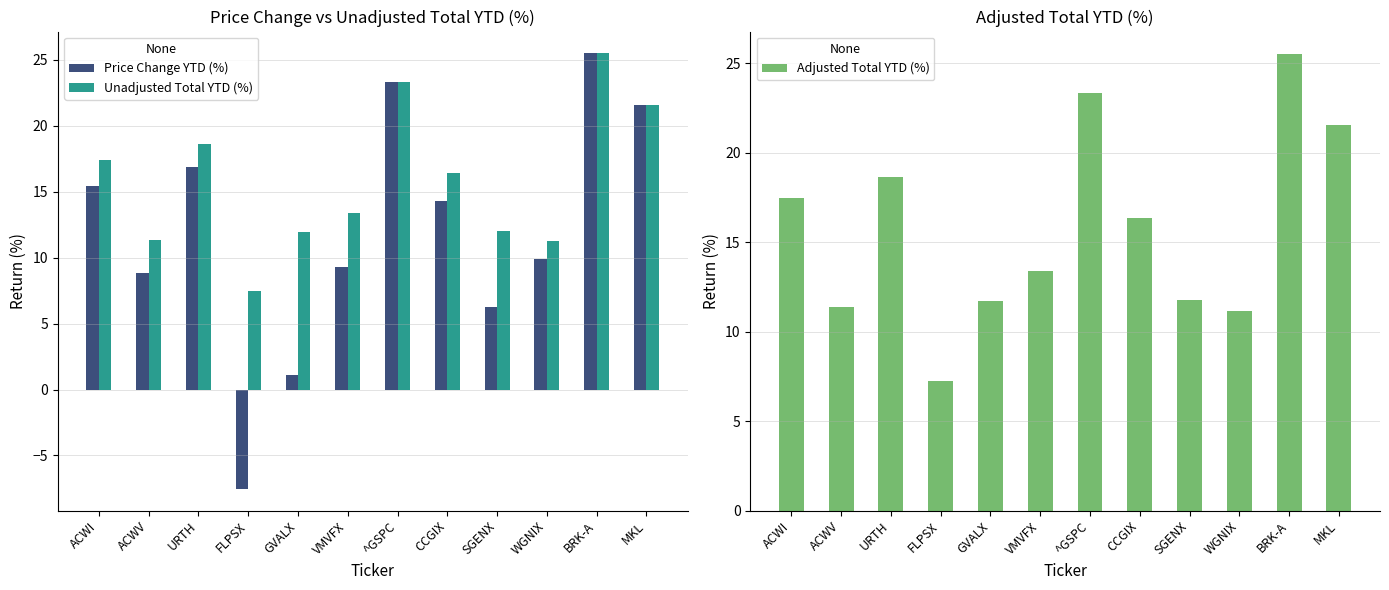

List the series in order of their peak value, highest first.

Price Change YTD (%), Unadjusted Total YTD (%), Adjusted Total YTD (%)